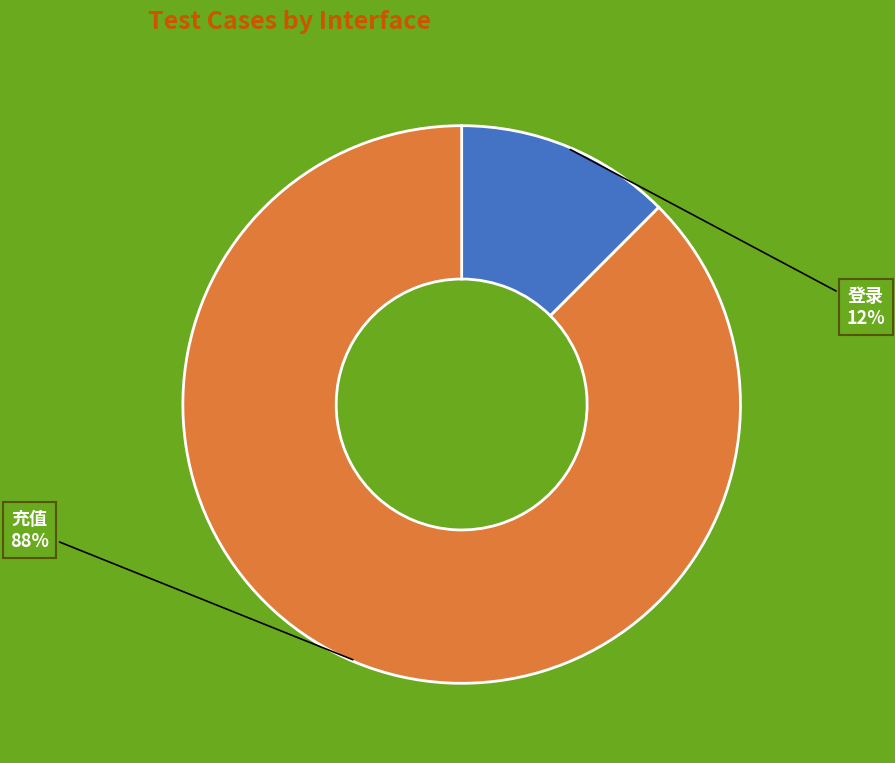

Which category has the biggest portion of the pie?

充值